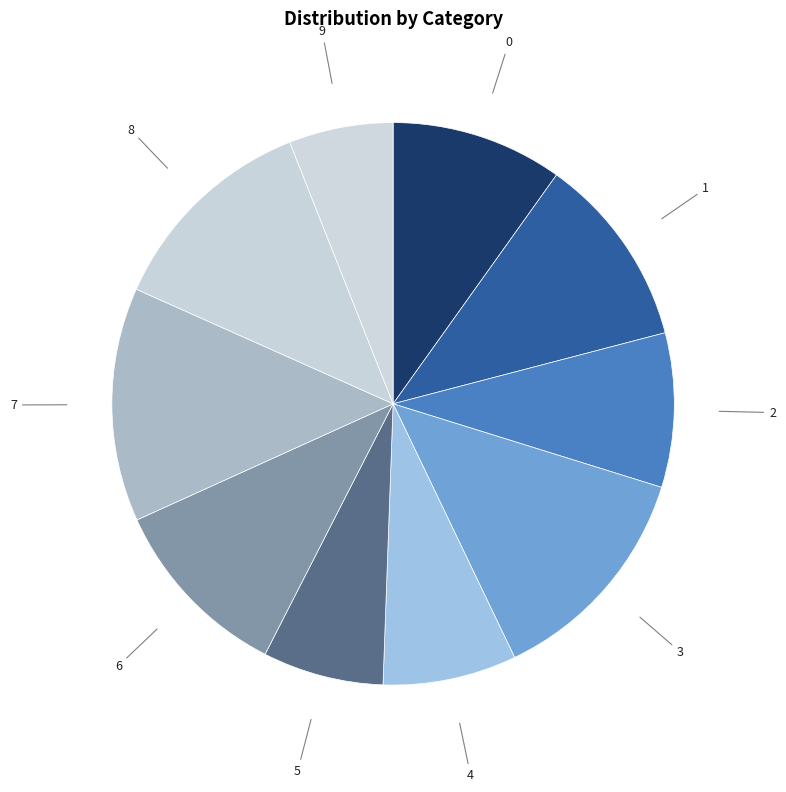

Which slice is the smallest?

9